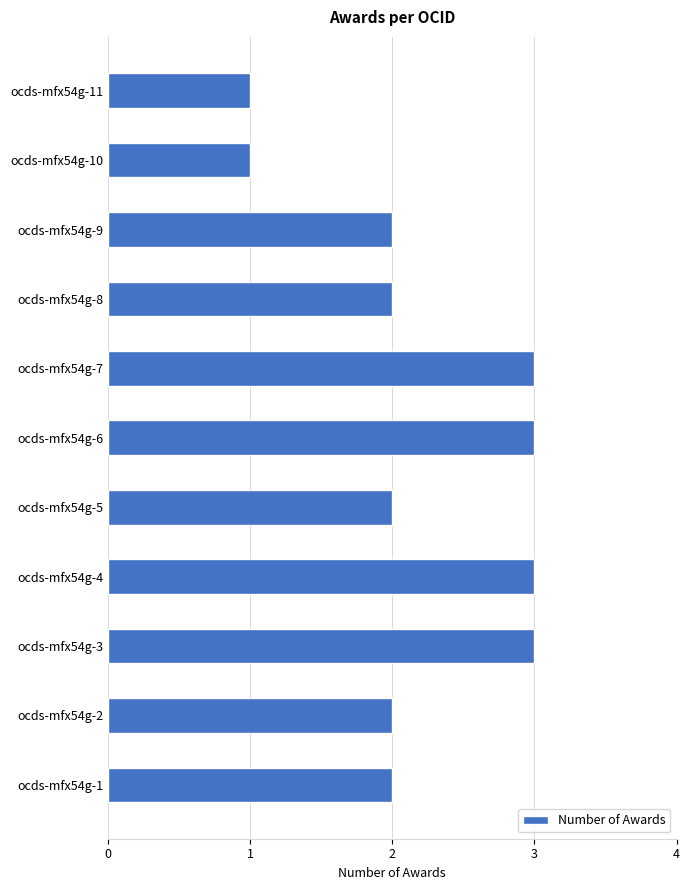

Which has a higher value, ocds-mfx54g-6 or ocds-mfx54g-10?

ocds-mfx54g-6